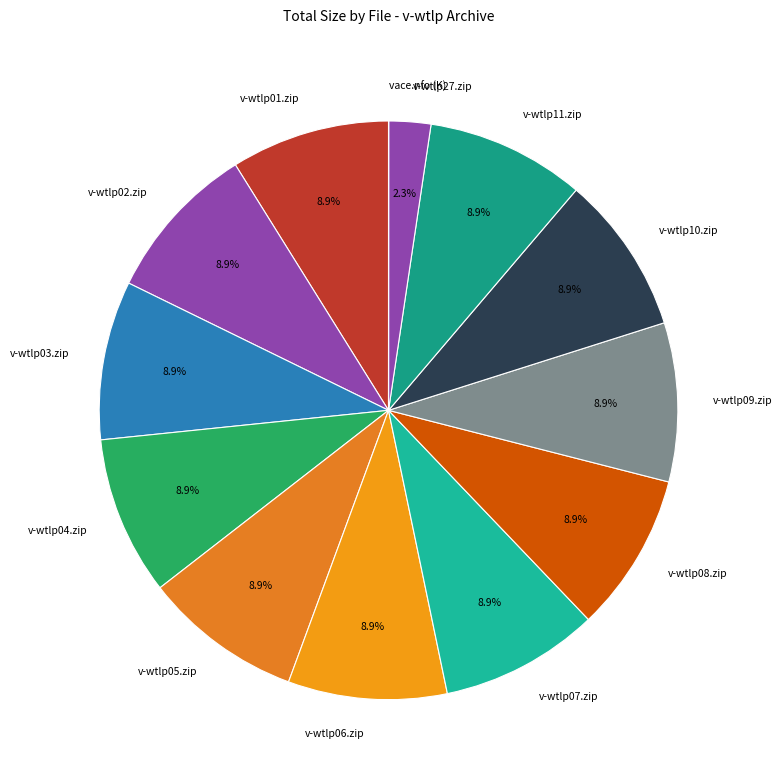

Approximately how many times larger is the value at v-wtlp05.zip compared to v-wtlp10.zip?

1.0